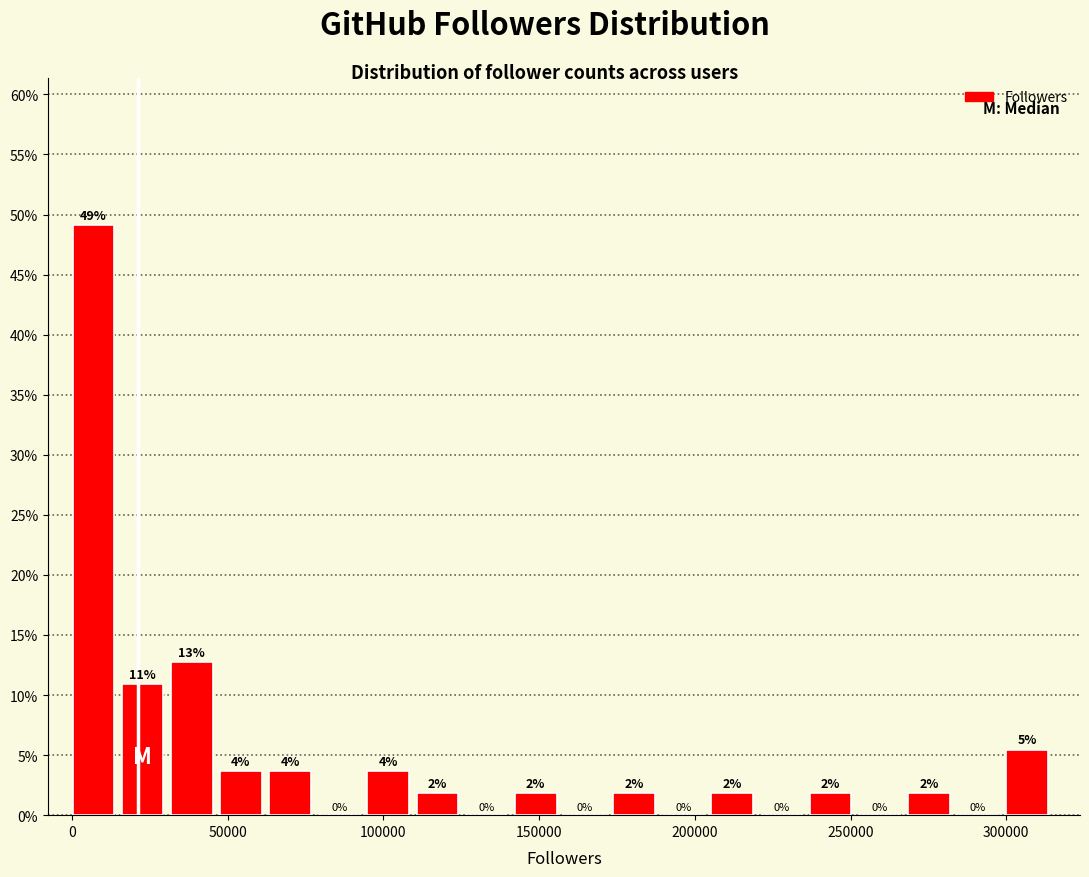

Read against the x-axis, roughly where is the centre of the tallest bar?

5000